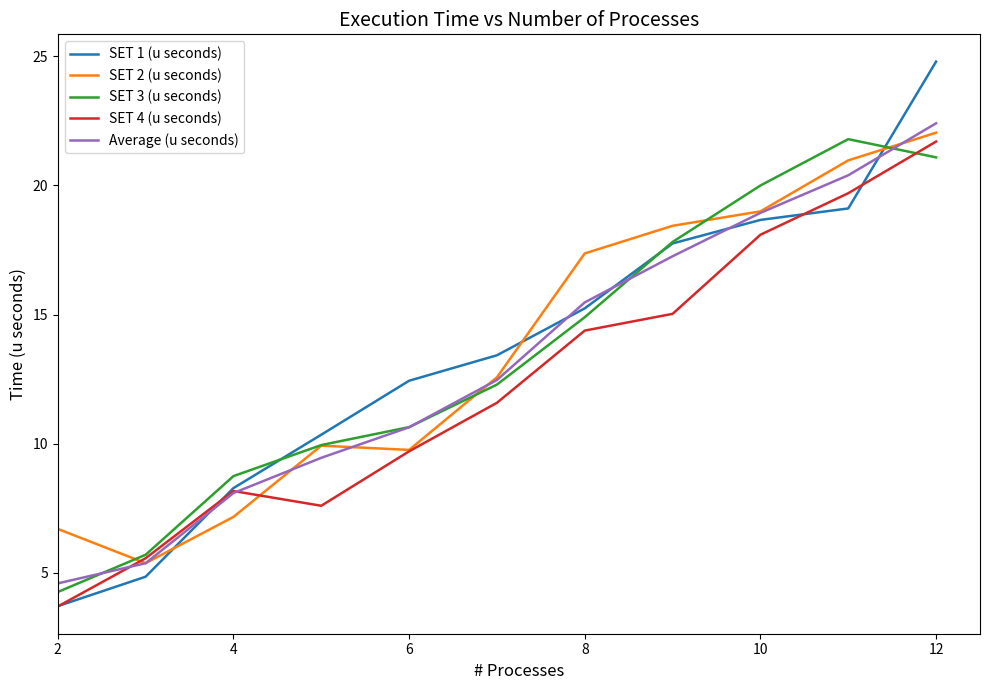

What is the smallest value displayed?

3.7